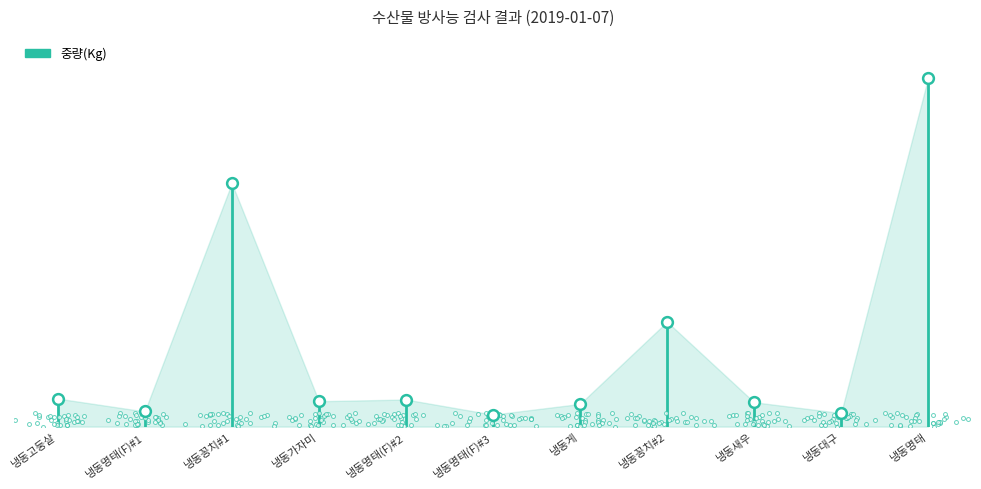

What is the change in value from 냉동고둥살 to 냉동가자미?

-2340